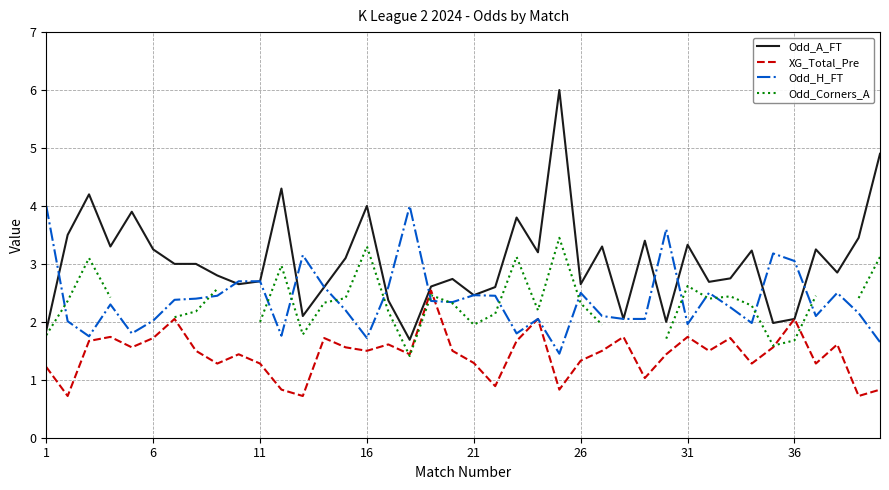

What is the highest value of the Odd_A_FT series?

6.0